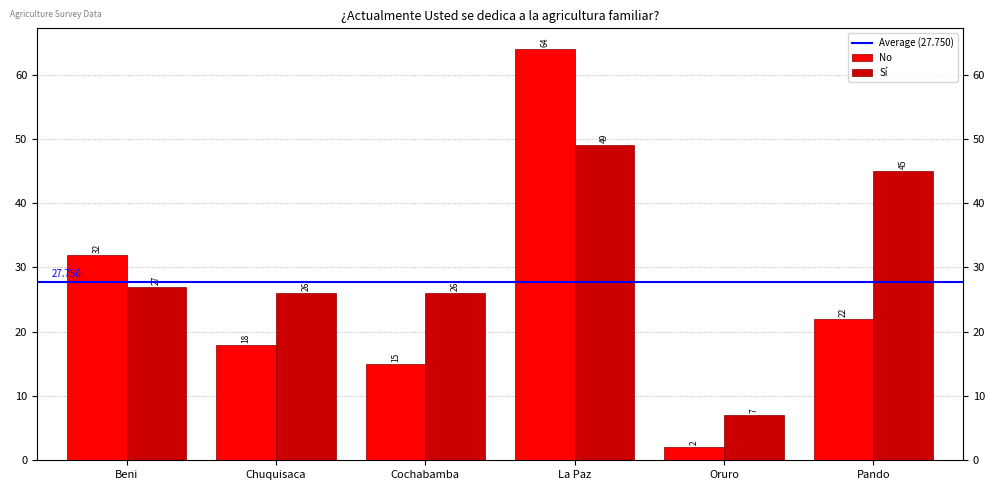

Rank the series by their average value, from highest to lowest.

Sí, No